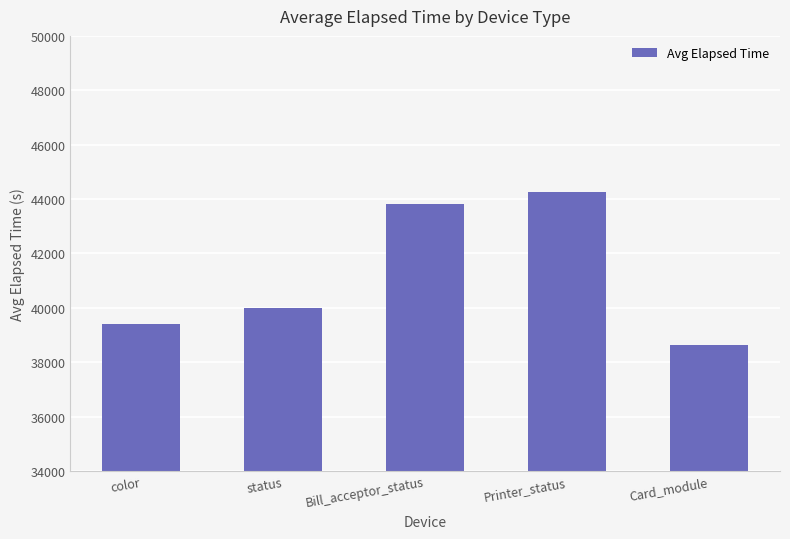

What is the change in value from status to Card_module?

-1381